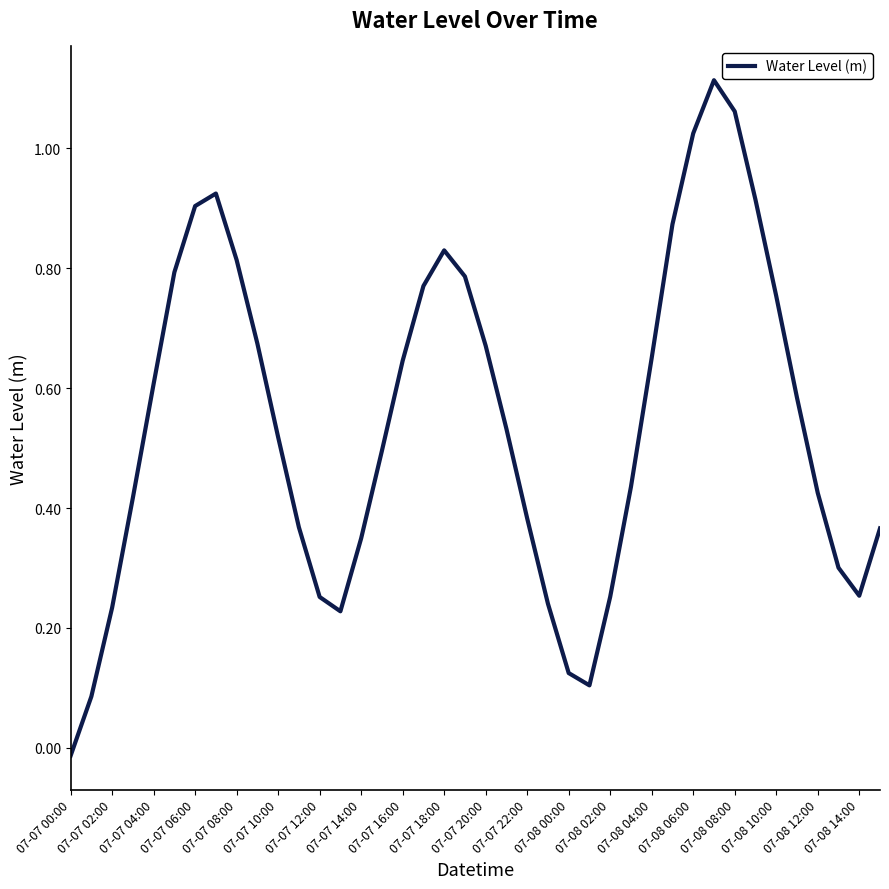

At which label is the value closest to 0?

07-07 00:00